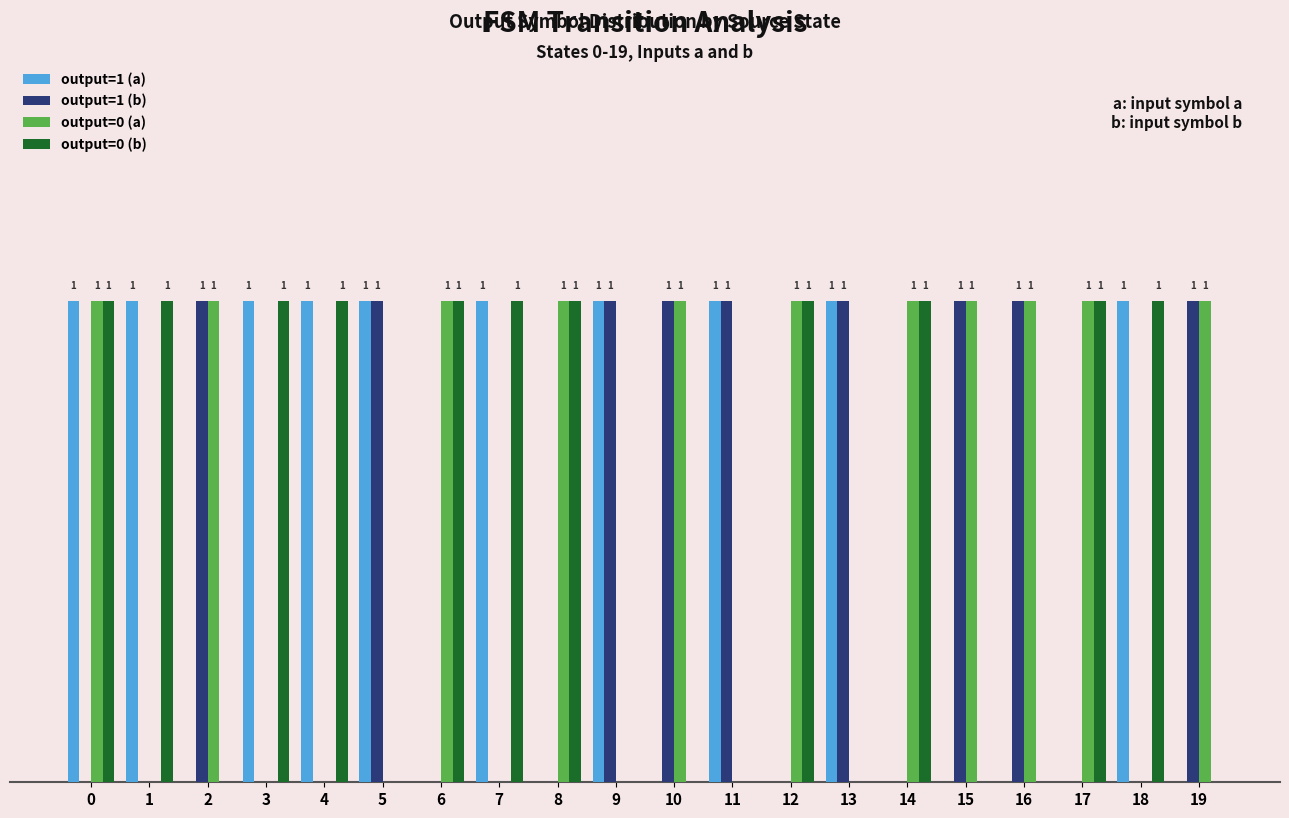

Which series has the widest spread of values?

output=1 (a)